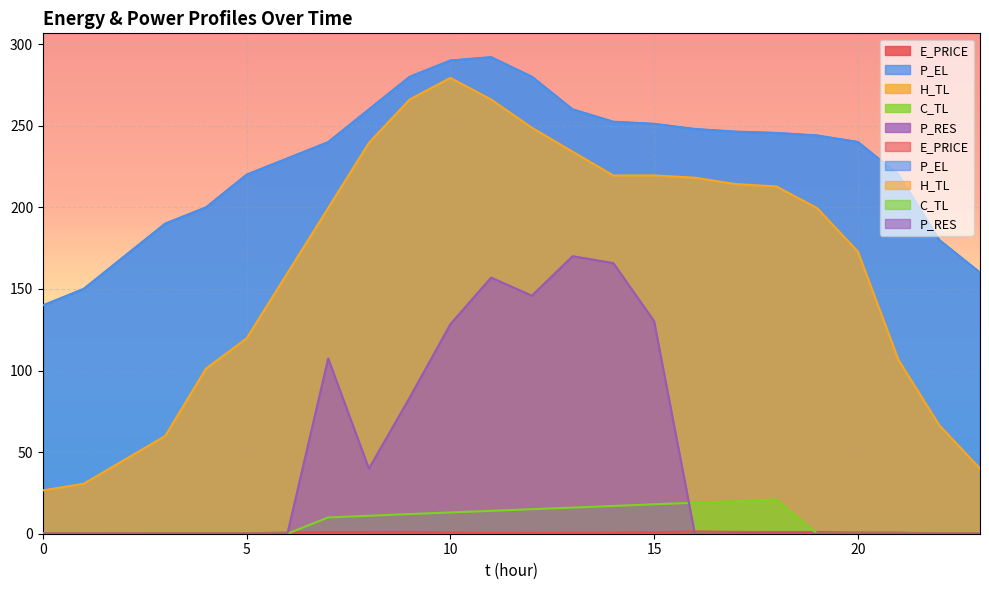

Reading right to left, what are all the values shown in this chart?

E_PRICE: 23=0.3	22=0.2	21=0.7	20=0.8	19=1.1	18=1.0	17=1.1	16=1.4	15=0.9	14=0.8	13=0.7	12=0.6	11=0.7	10=0.8	9=1.1	8=1.1	7=1.1	6=0.7	5=0.3	4=0.4	3=0.3	2=0.4	1=0.4	0=0.3
P_EL: 23=160.0	22=180.0	21=220.0	20=240.1	19=244.0	18=245.6	17=246.4	16=248.0	15=251.2	14=252.4	13=260.0	12=280.0	11=292.0	10=290.0	9=280.0	8=260.0	7=240.0	6=230.0	5=220.0	4=200.0	3=190.0	2=170.0	1=150.0	0=139.9
H_TL: 23=39.9	22=66.5	21=106.4	20=172.9	19=199.5	18=212.8	17=214.2	16=218.1	15=219.5	14=219.5	13=234.1	12=248.8	11=266.0	10=279.3	9=266.0	8=239.5	7=199.5	6=159.7	5=119.7	4=101.1	3=59.9	2=45.3	1=30.6	0=26.6
C_TL: 23=0.0	22=0.0	21=0.0	20=0.0	19=0.0	18=21.0	17=20.0	16=19.0	15=18.0	14=17.0	13=16.0	12=15.0	11=14.0	10=13.0	9=12.1	8=11.0	7=10.0	6=0.0	5=0.0	4=0.0	3=0.0	2=0.0	1=0.0	0=0.0
P_RES: 23=0.0	22=0.0	21=0.0	20=0.0	19=0.0	18=0.0	17=0.0	16=0.0	15=130.3	14=165.8	13=170.0	12=145.9	11=156.9	10=128.4	9=83.3	8=39.9	7=107.4	6=0.0	5=0.0	4=0.0	3=0.0	2=0.0	1=0.0	0=0.0